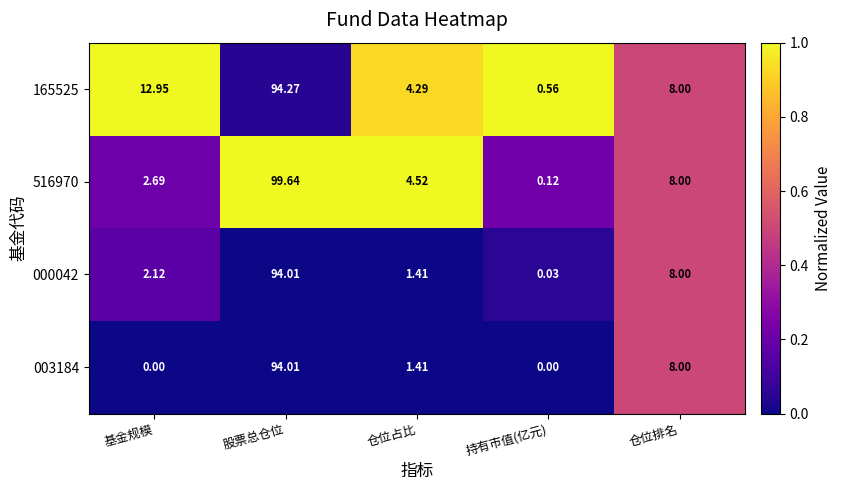

Which category has the lowest value in the 516970 series?

持有市值(亿元)